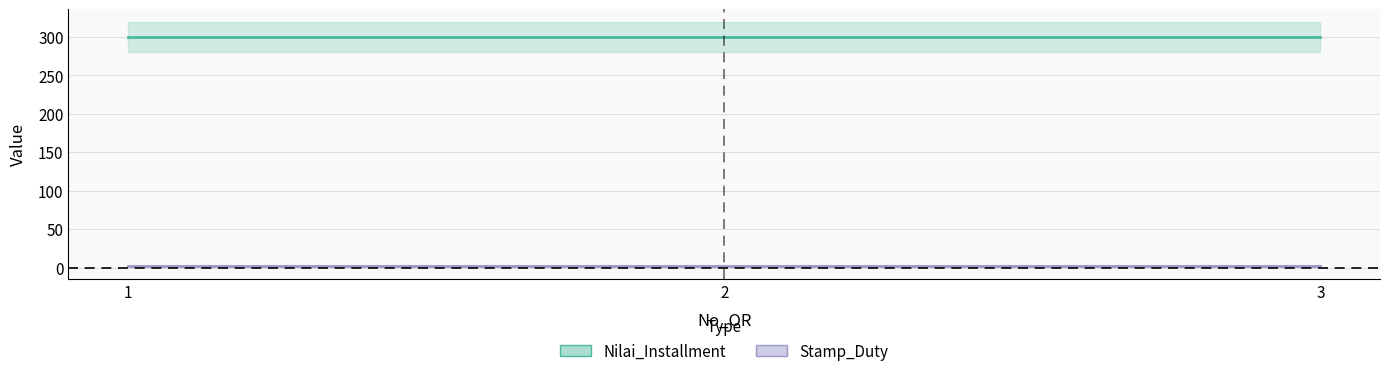

At which category does the chart reach its peak across all series?

1